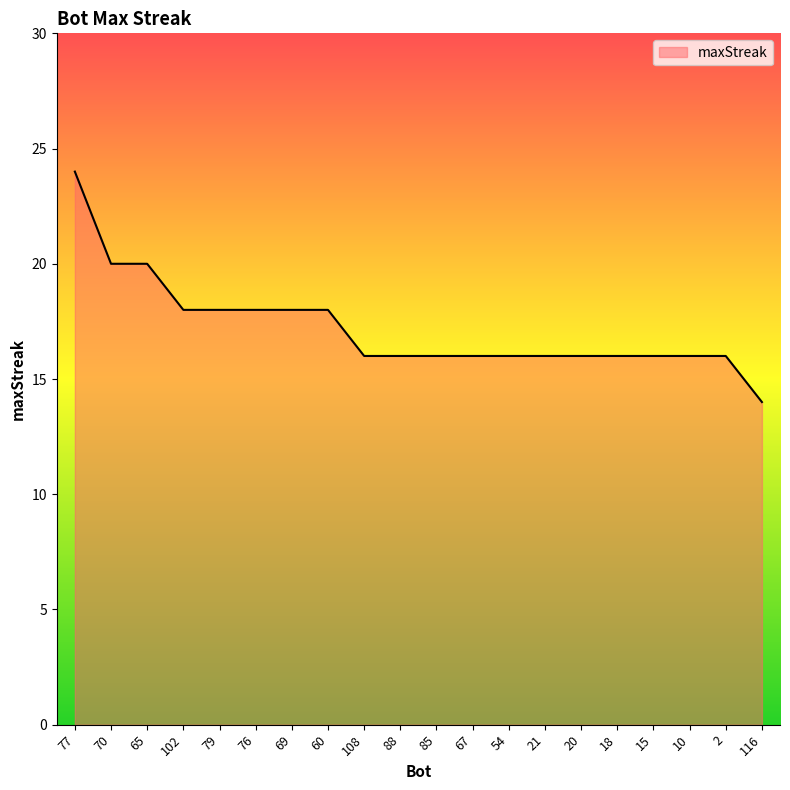

How many series are shown in this chart?

1